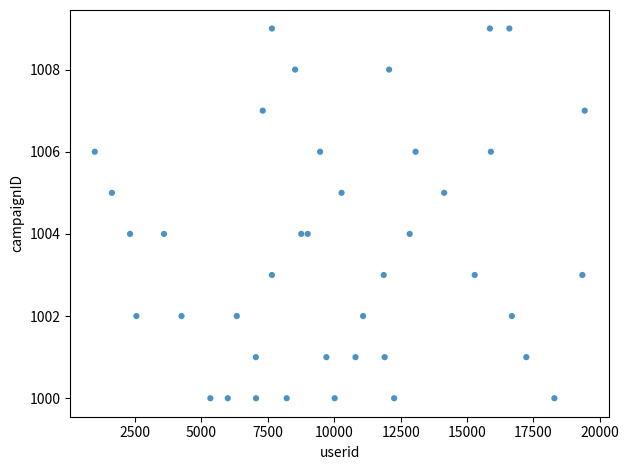

What is the range of Y values (max minus min)?

9